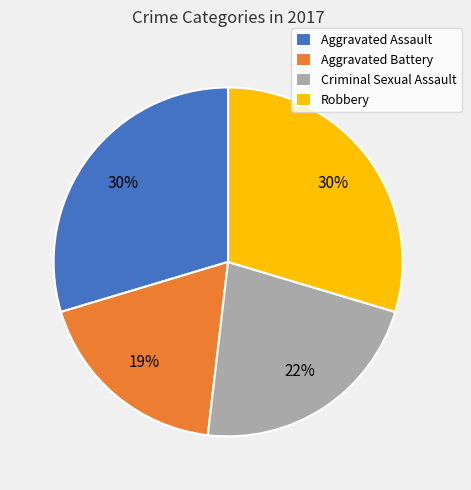

Does Criminal Sexual Assault account for over 50% of the chart?

No